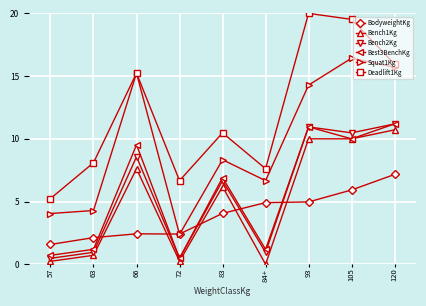

Is it true that Best3BenchKg equals 6.9 at 83?

True